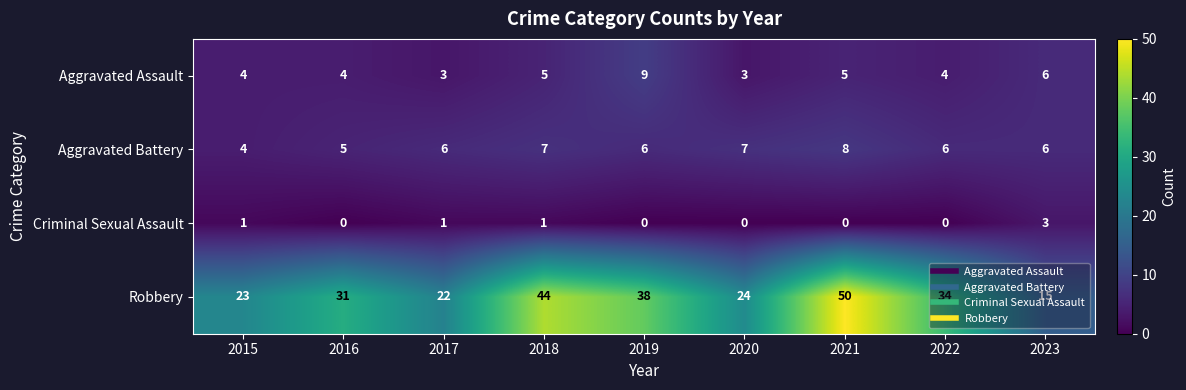

List the labels in order of Robbery value, smallest first.

2023, 2017, 2015, 2020, 2016, 2022, 2019, 2018, 2021